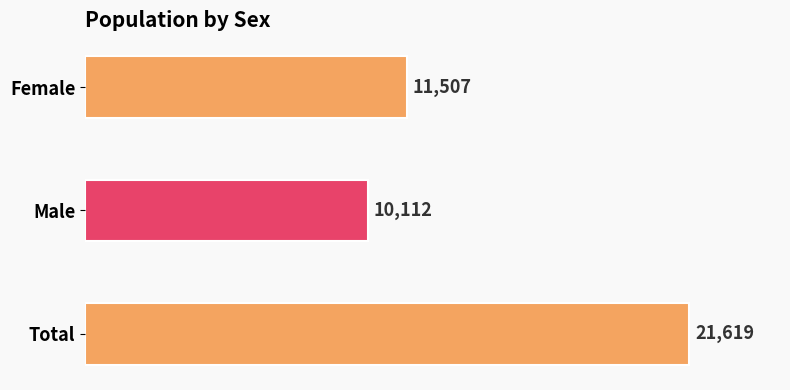

How many values are between 10112 and 21619?

3